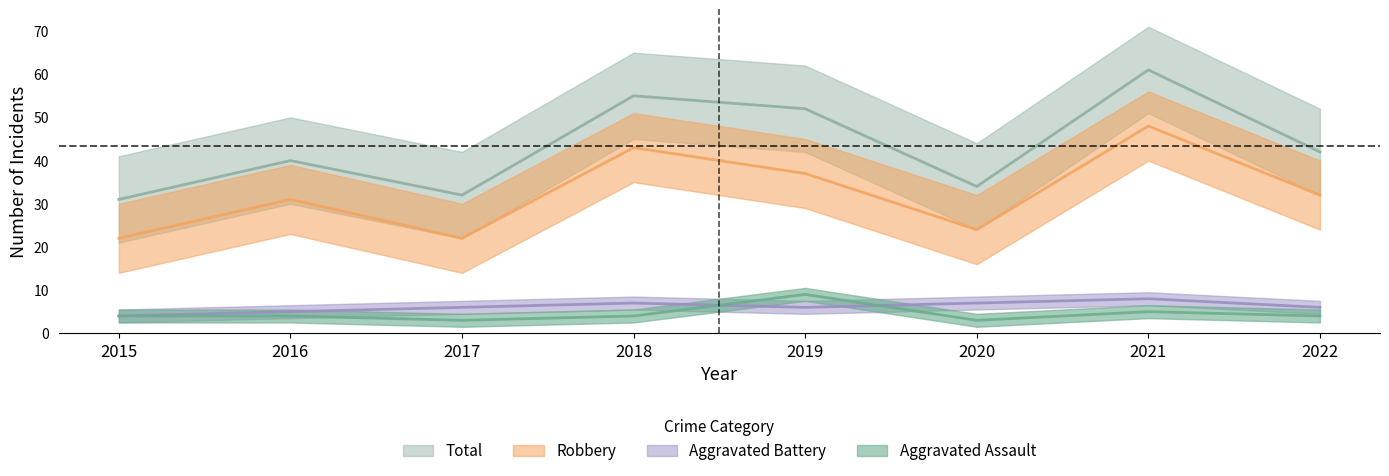

What are all the series names shown in the legend?

Aggravated Assault, Aggravated Battery, Robbery, Total